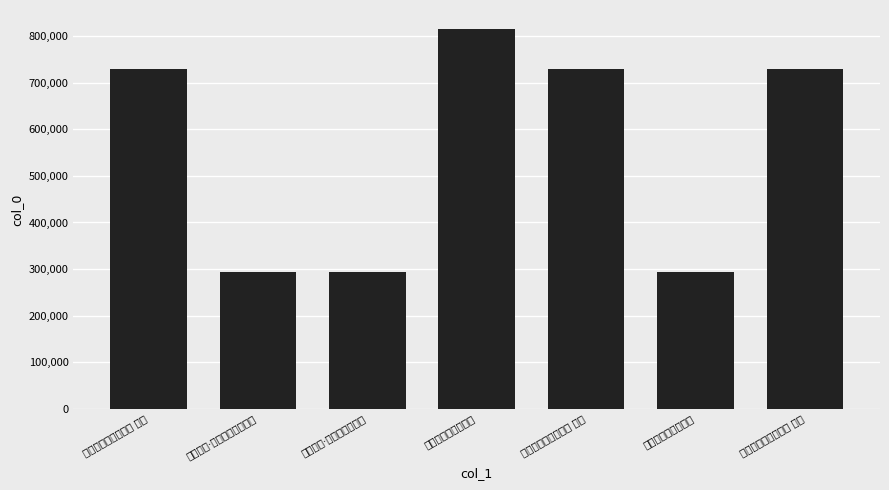

What is the ratio of the value at 题朱保之枫江感旧图 其三 to the value at 江感旧图·万事乘除岂可期?

2.5